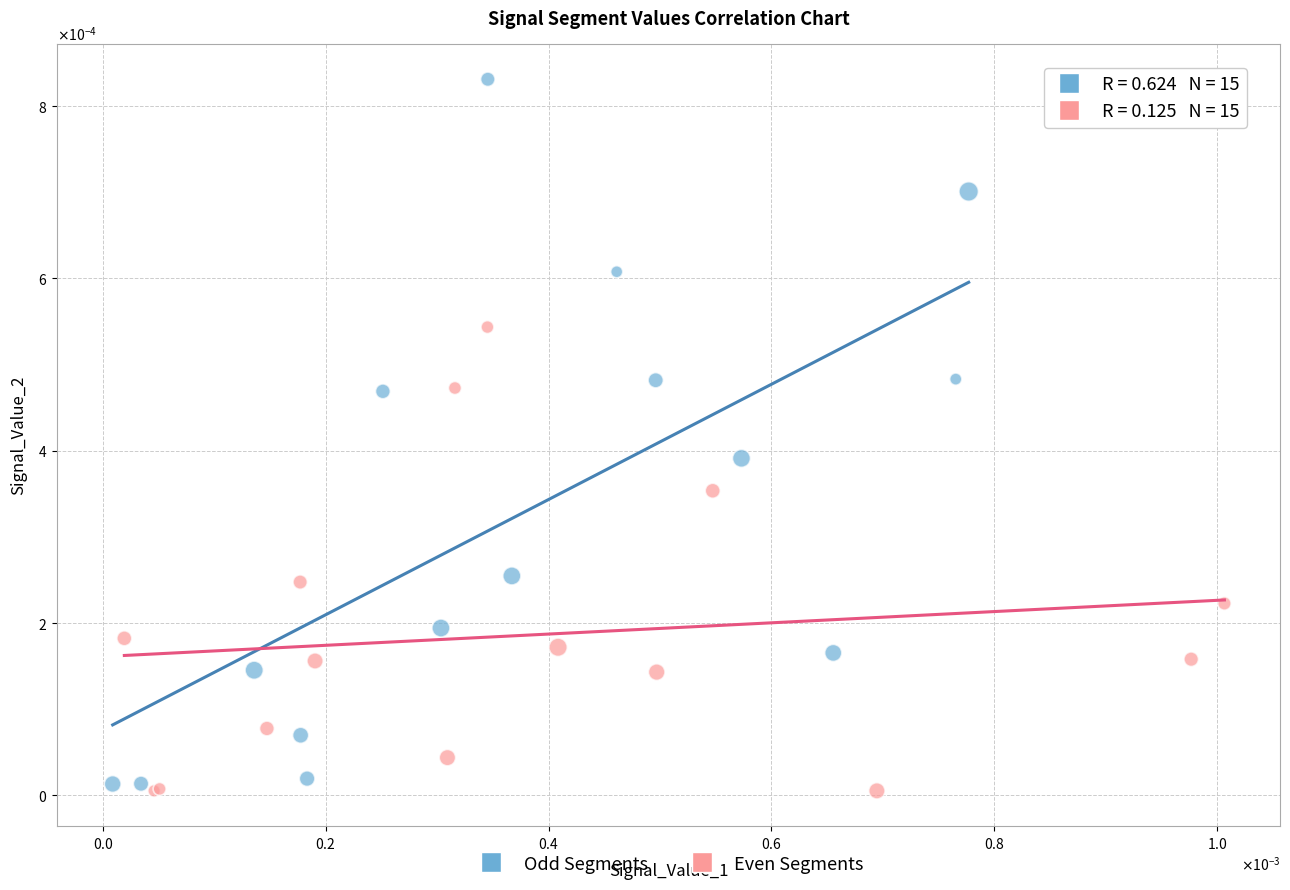

Which series has the widest spread of Y values?

Odd Segments